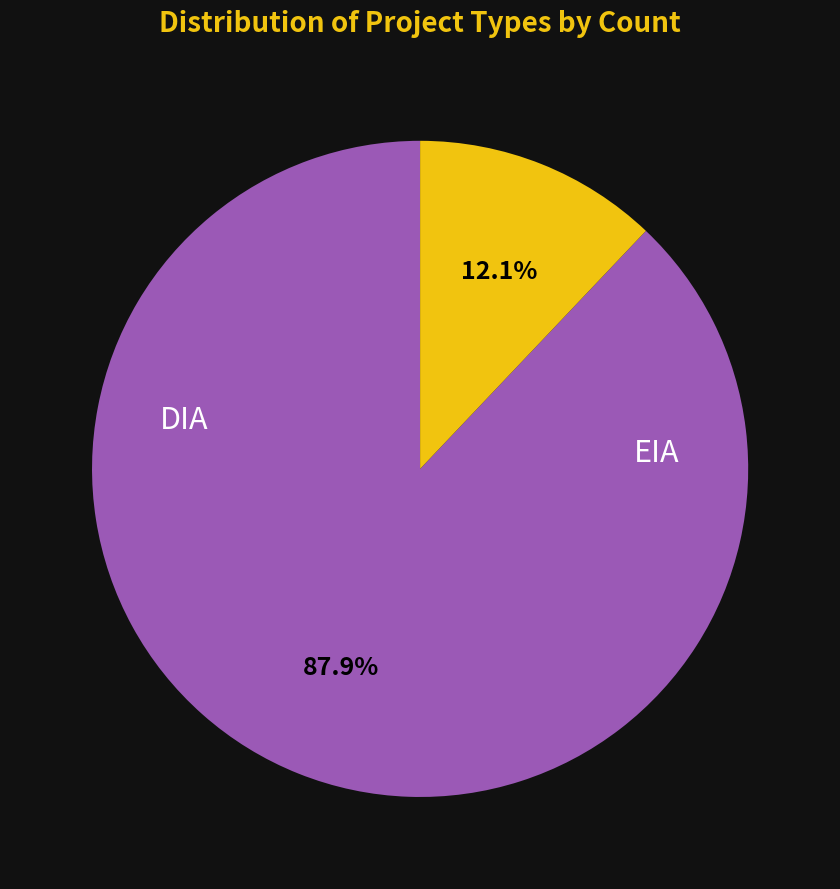

Is it true that EIA is 12% of the pie?

True